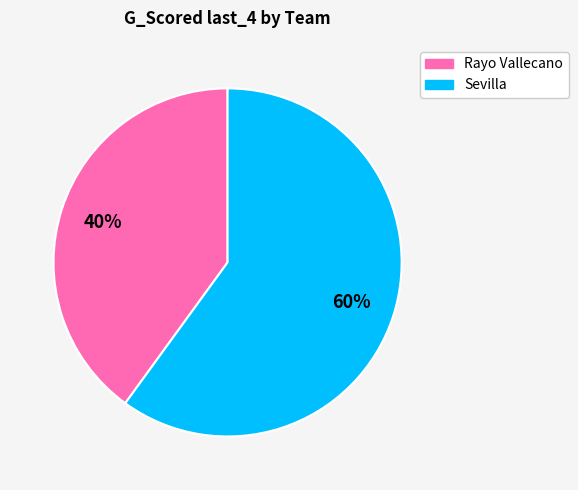

What percentage is the Sevilla slice, to the nearest percent?

60%